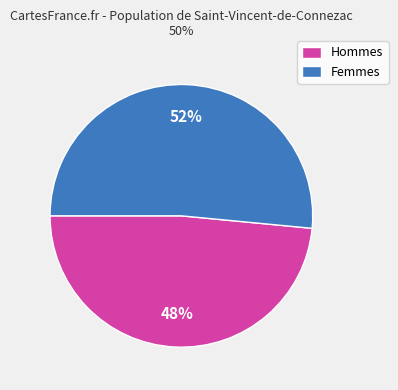

Rank the categories by value from lowest to highest.

Hommes, Femmes